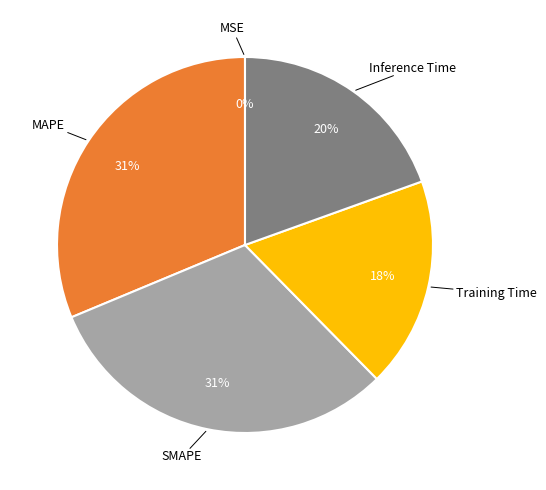

To the nearest percent, what portion does Training Time represent?

18%